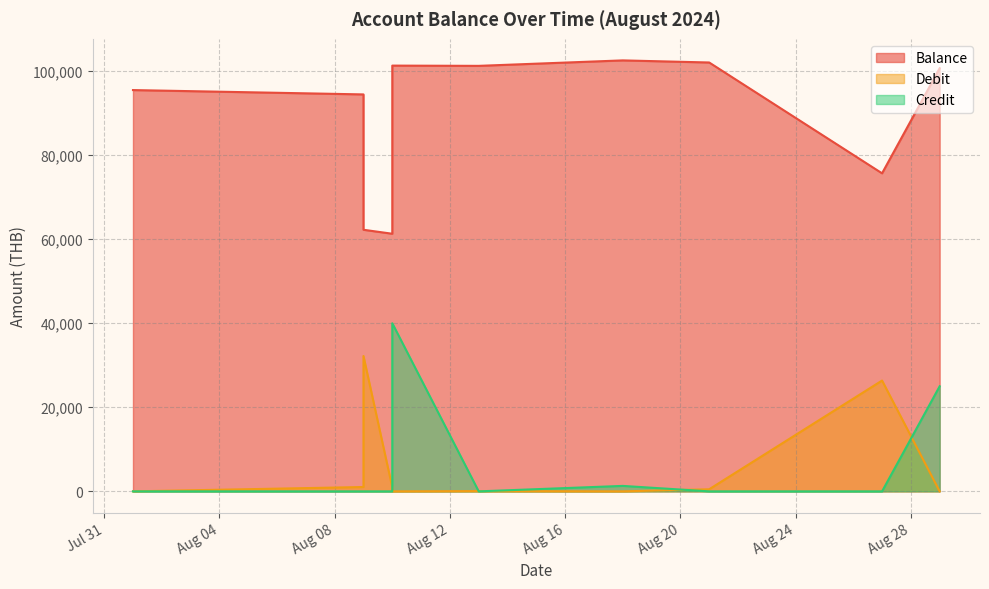

What is the difference between the Credit values at 2024-08-09 and 2024-08-10?

40000.0